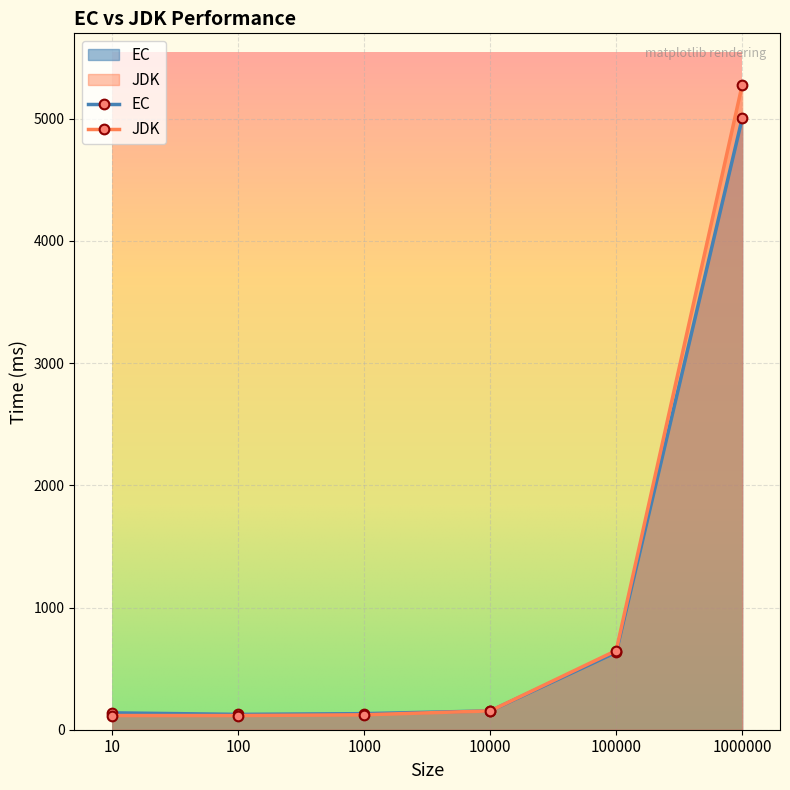

The value of EC at 10000 is 154.0. True or false?

True